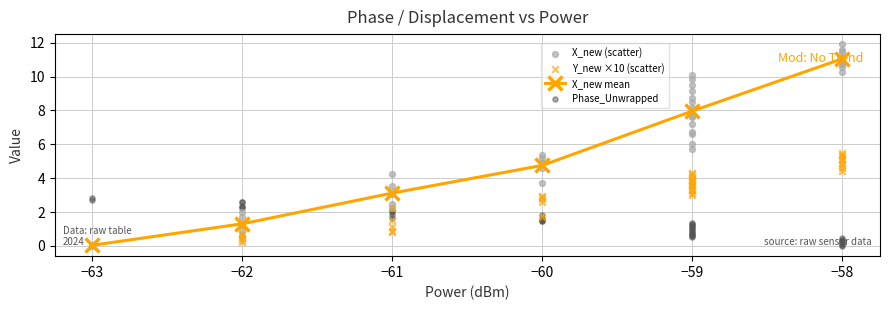

True or false: X_new mean has more than 2 points higher than both neighbors.

False